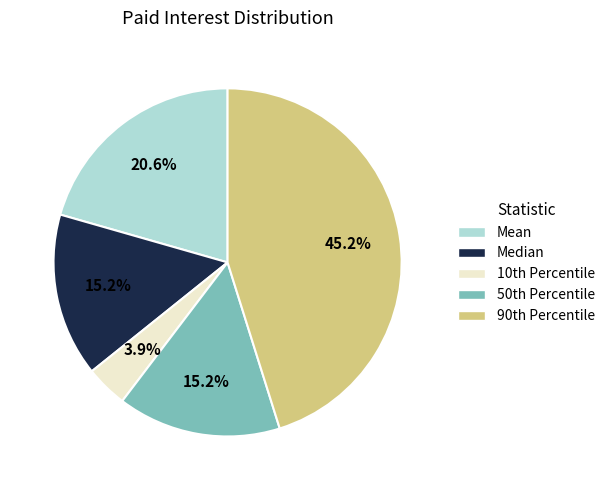

Is it true that Median is 29% of the pie?

False